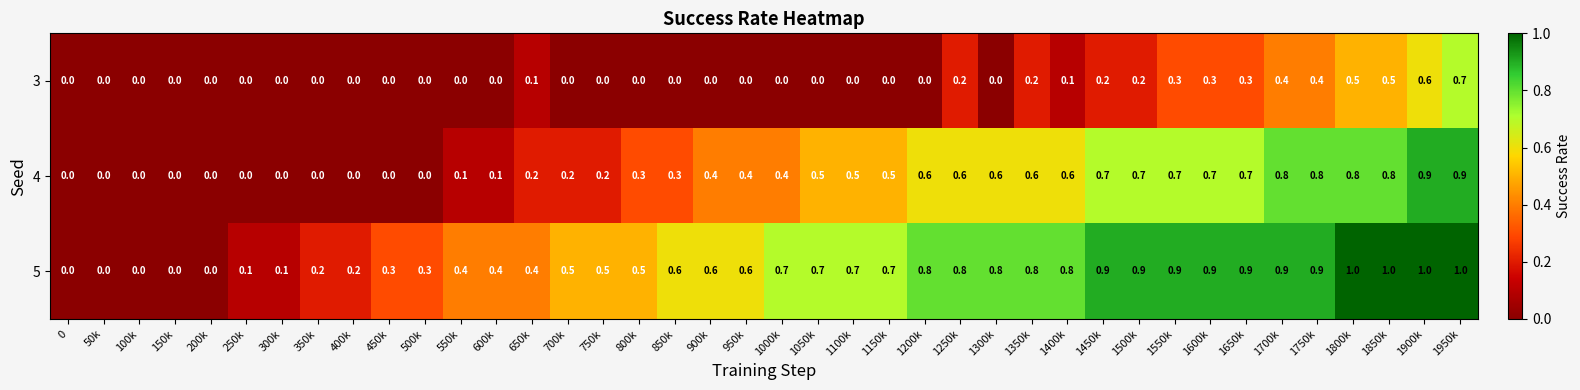

Which category has the highest value in the 3 series?

1950k